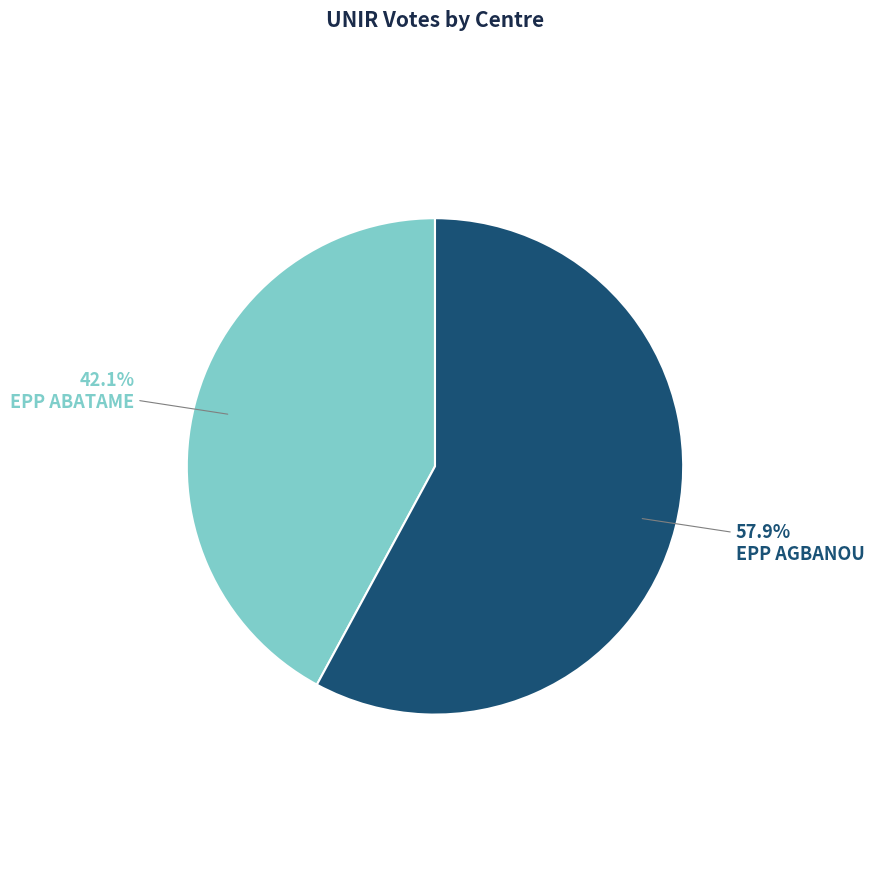

What is the largest slice in the pie chart?

EPP AGBANOU